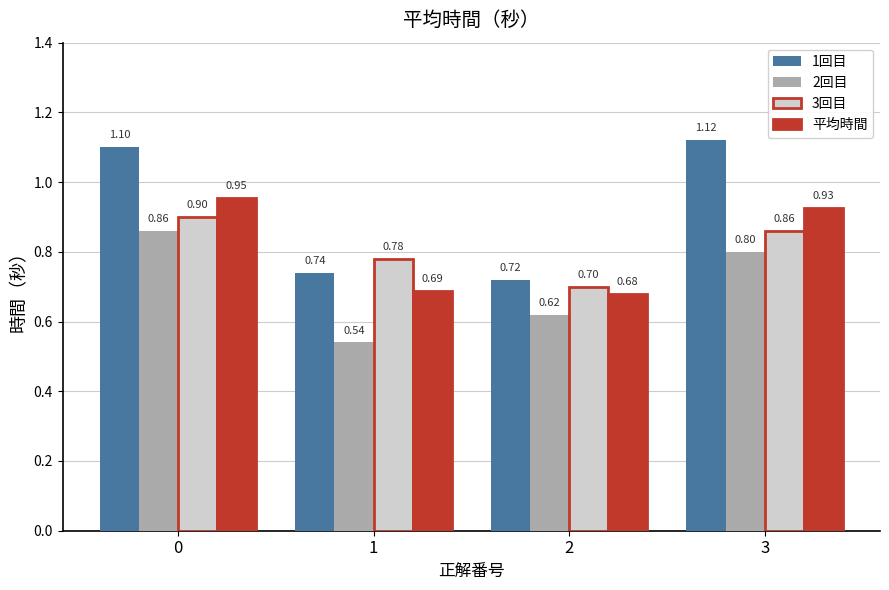

What is the sum of the 2回目 values at 2 and 1?

1.2